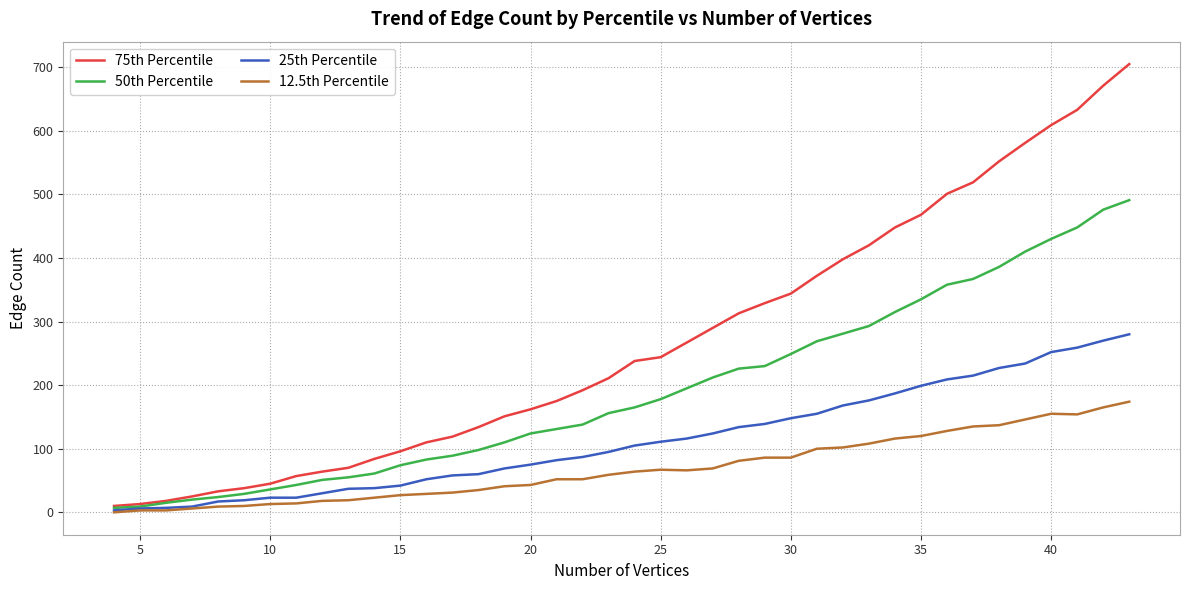

How many lines are shown in the chart?

4